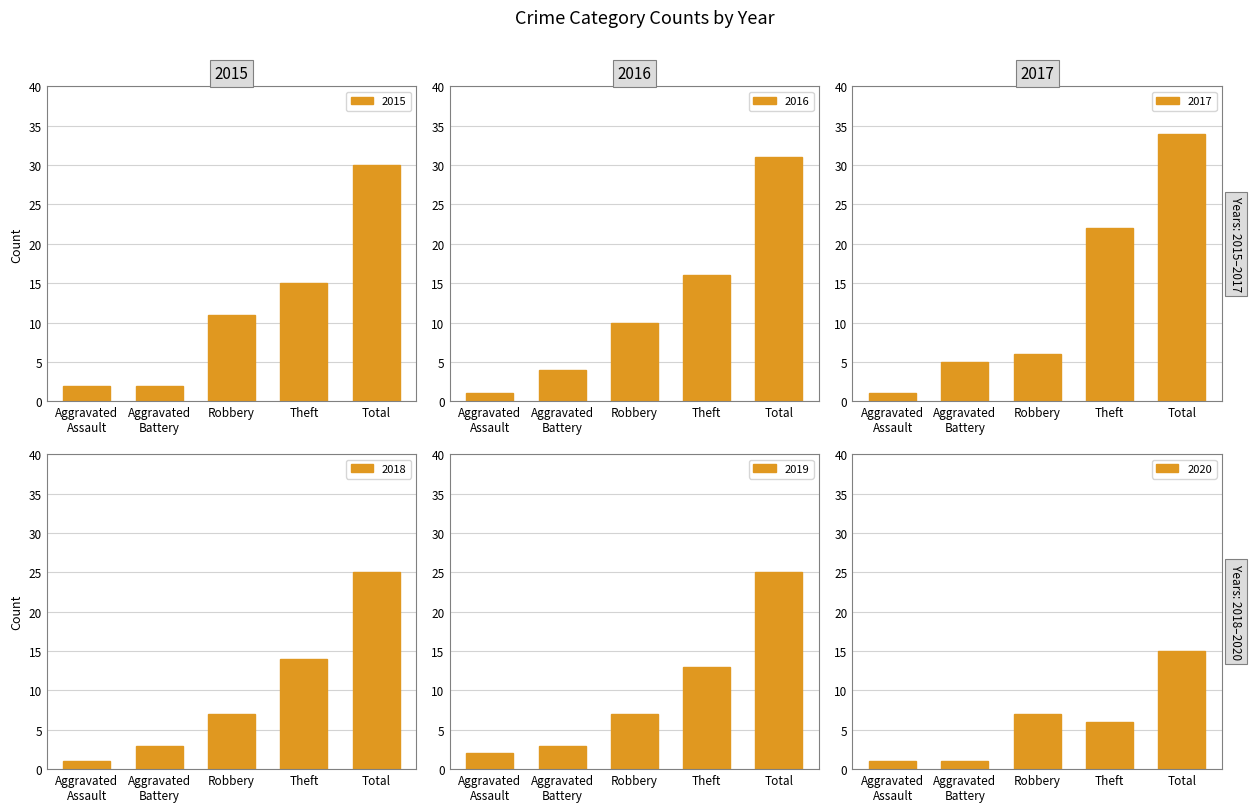

Rank the series by their maximum value, from highest to lowest.

2017, 2016, 2015, 2018, 2019, 2020